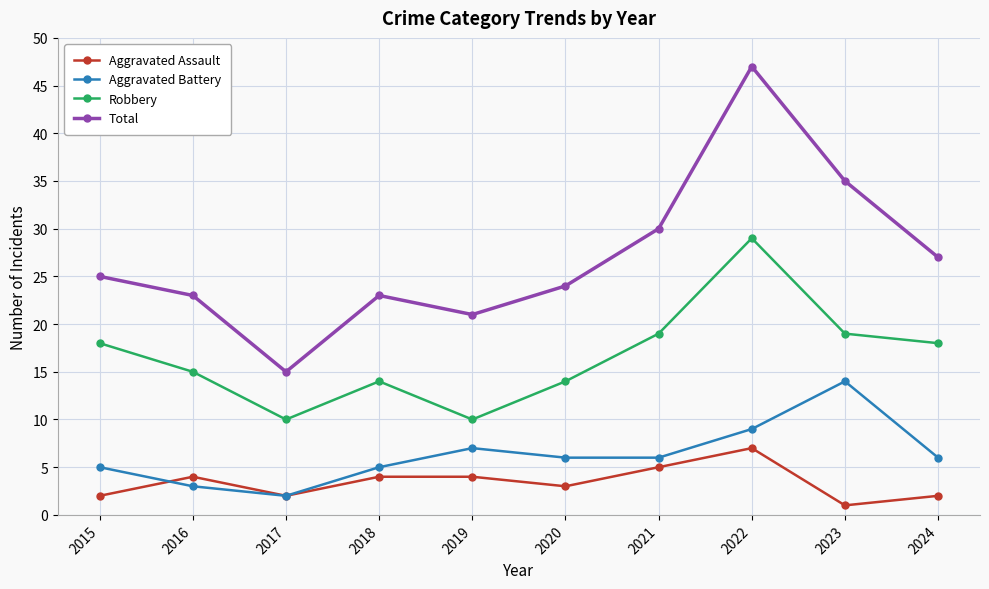

Is it true that Total equals 24 at 2020?

True